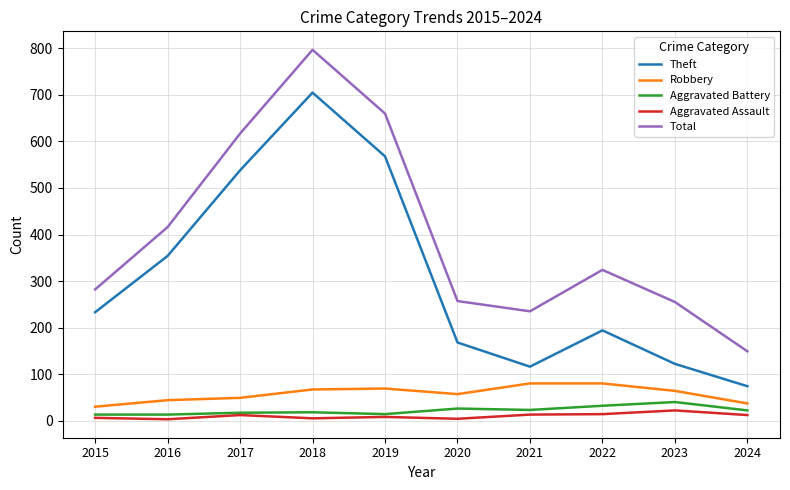

Is the value of Total at 2015 greater than the value of Robbery at 2022?

Yes